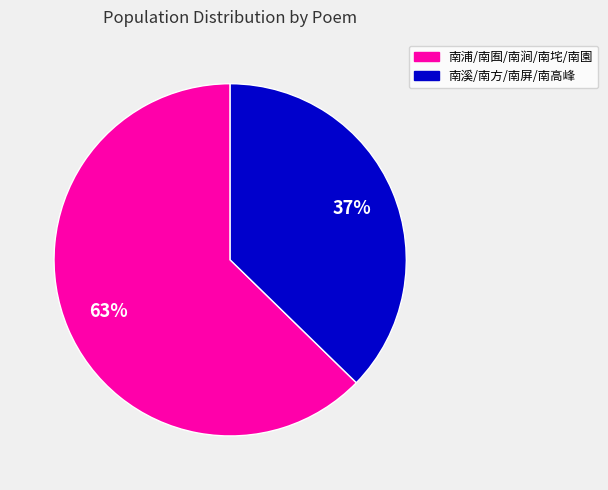

Is there any slice that represents more than half of the pie?

Yes